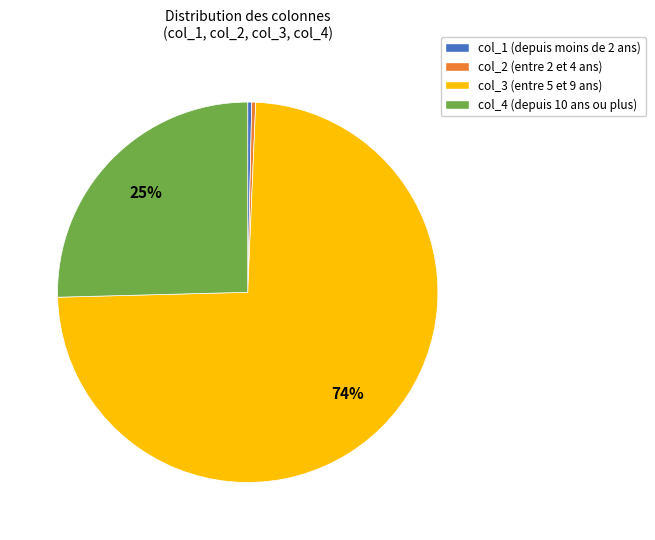

To the nearest percent, what is the average slice percentage?

25%